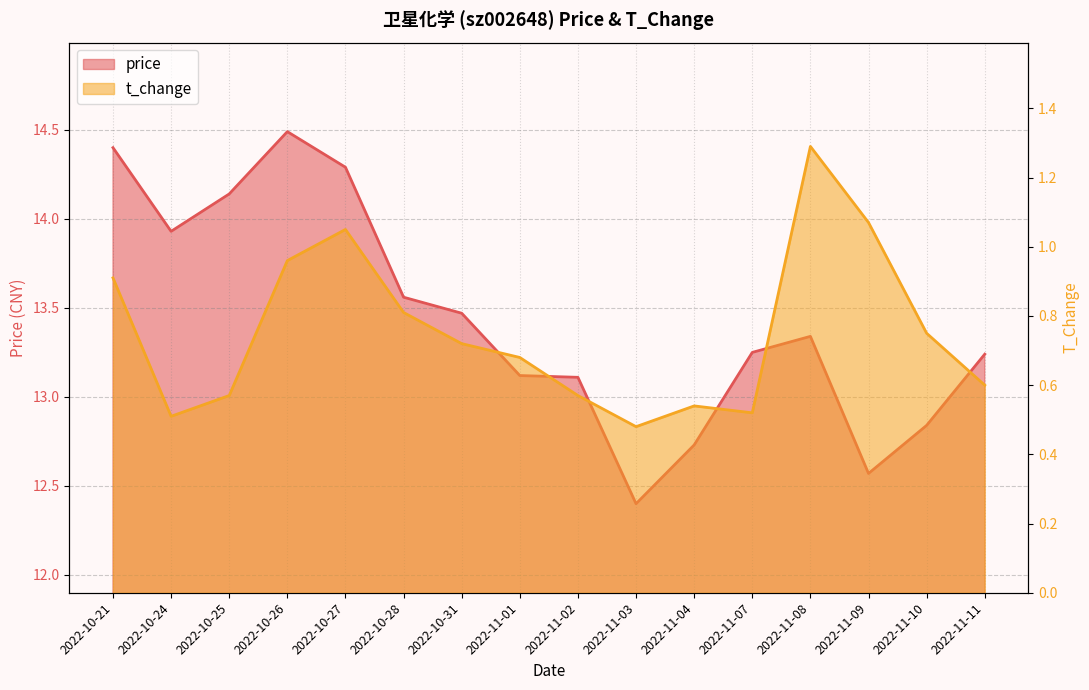

What is the difference between the t_change values at 2022-11-10 and 2022-10-21?

0.2